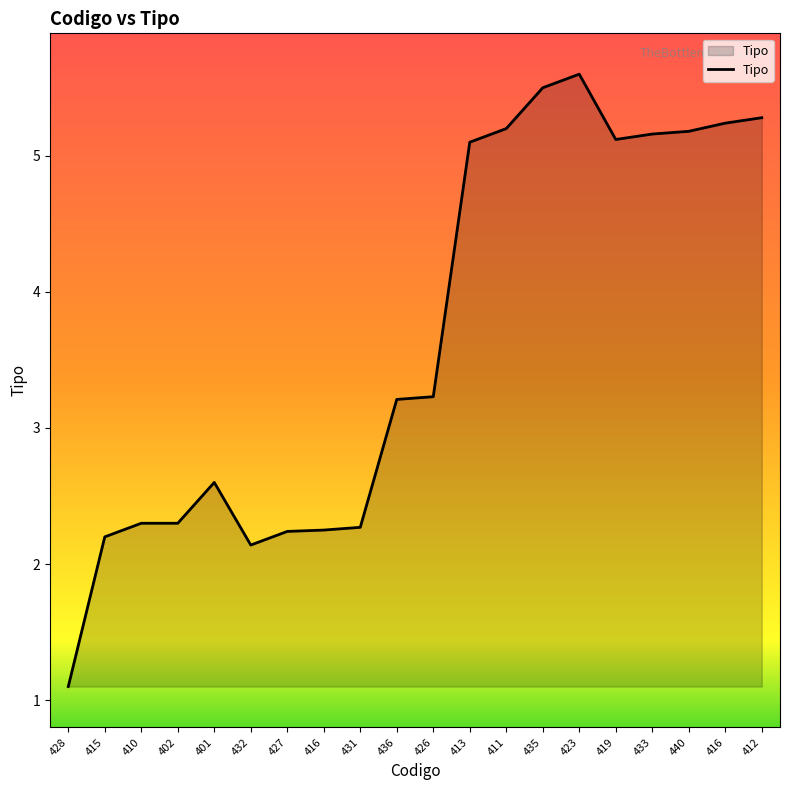

What is the value of the 6th point from the left?

2.1